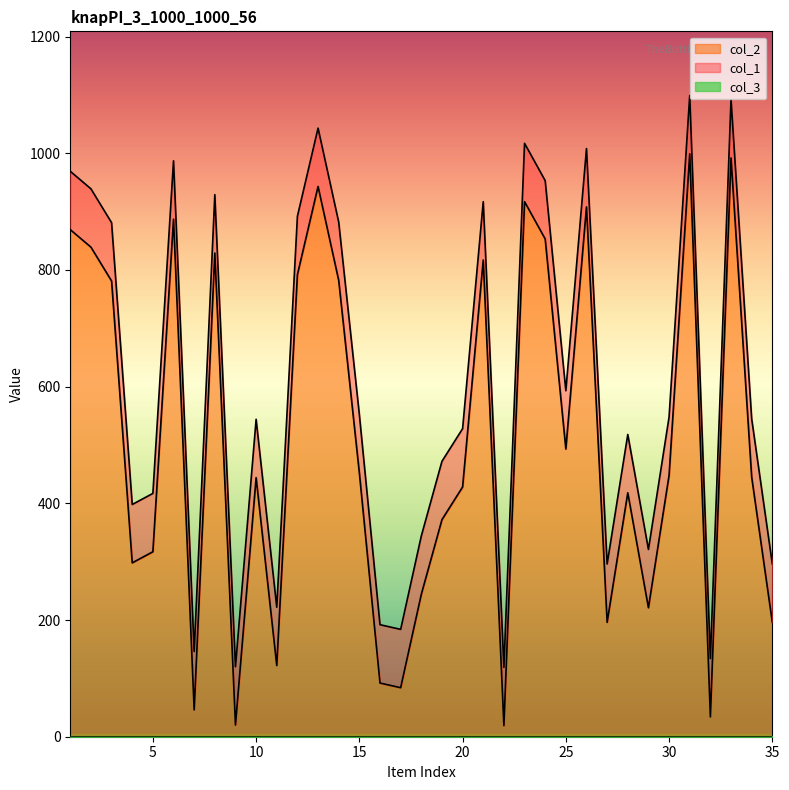

True or false: col_2 and col_1 intersect in this chart.

False